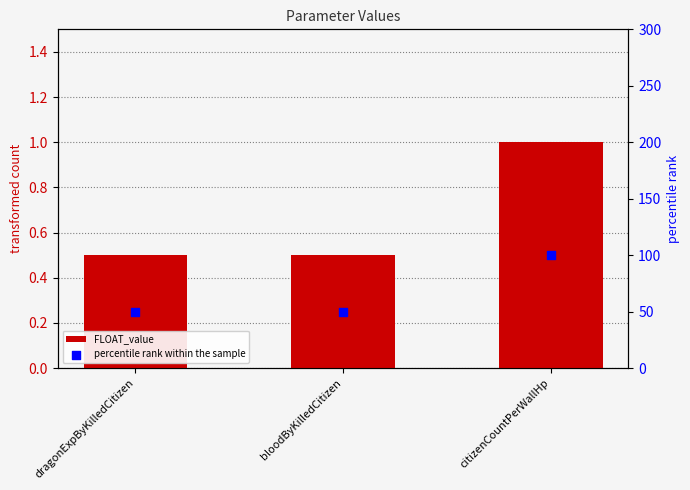

What are all the series names shown in the legend?

FLOAT_value, percentile rank within the sample